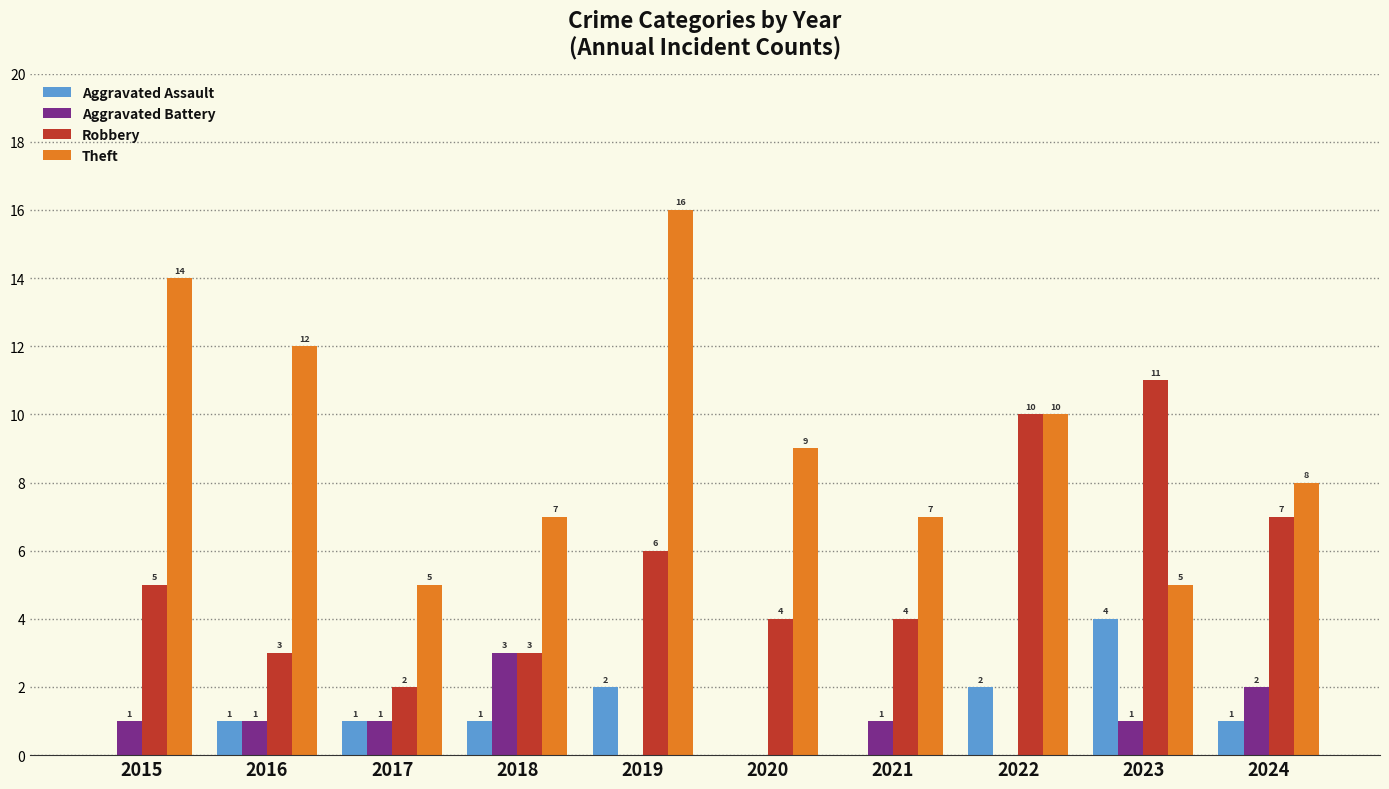

Count the Robbery values in the range 3 to 7.

7